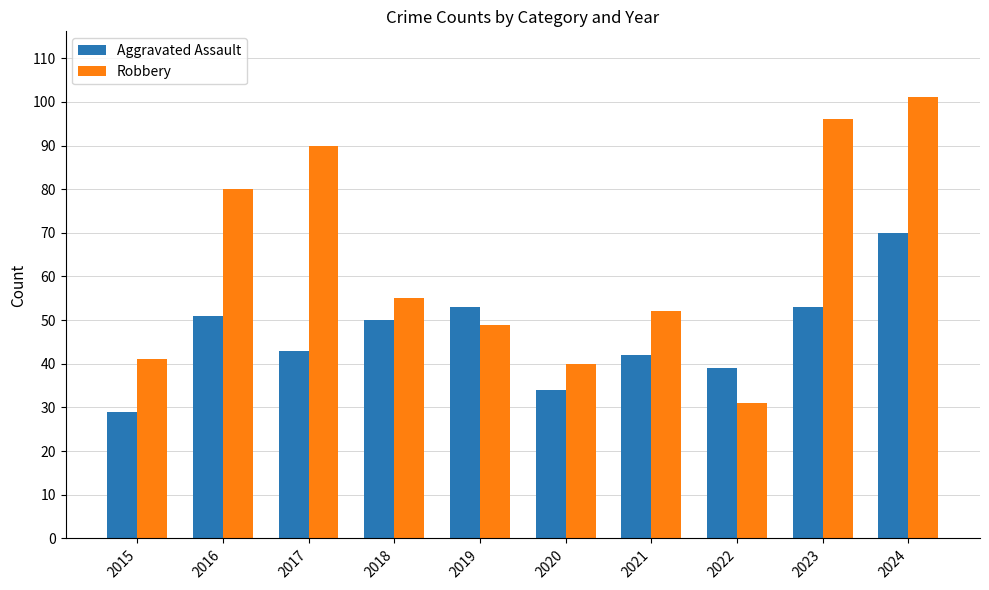

At which category is the sum across all series the highest?

2024